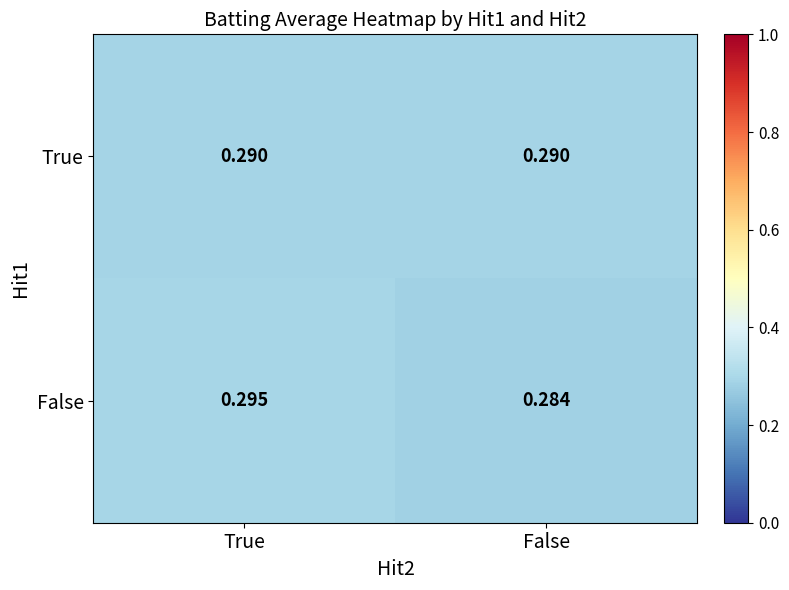

At which category is the sum across all series the highest?

True